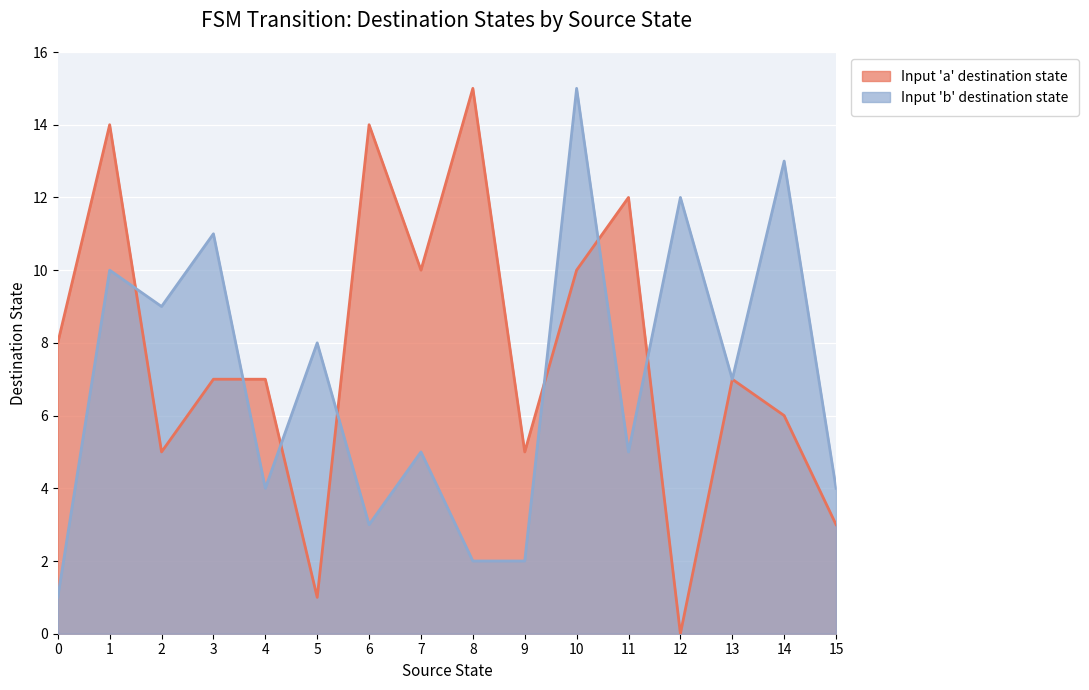

At which category is the sum across all series the highest?

10